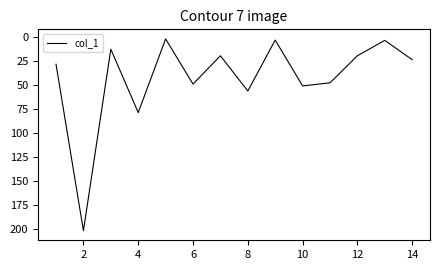

Does the chart display data point markers on the line(s)?

No